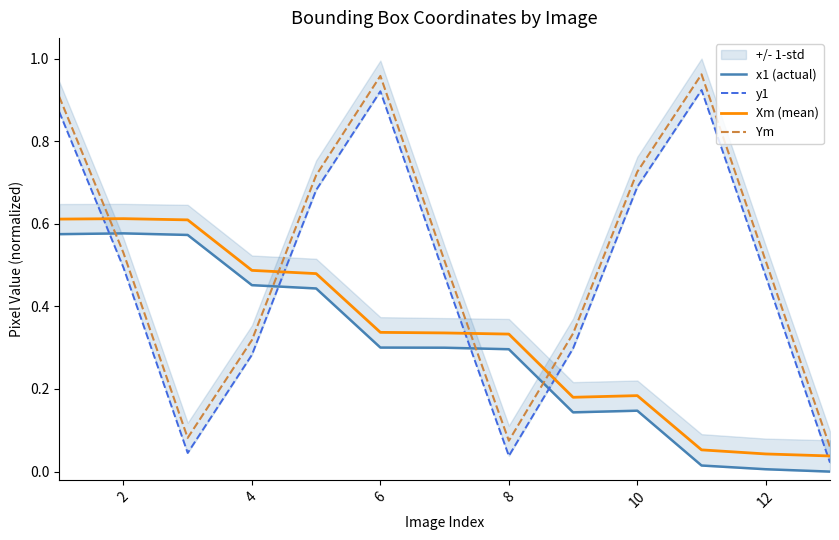

True or false: Xm (mean) and Ym intersect in this chart.

True